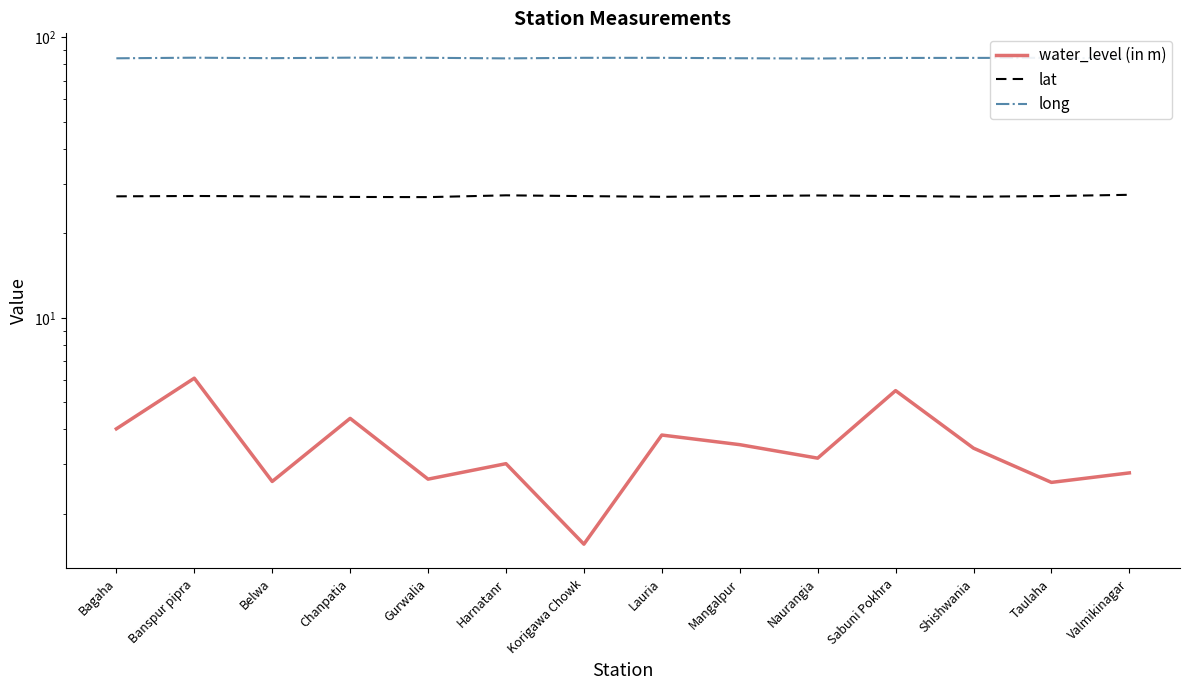

Is the value of water_level (in m) at Lauria greater than the value of lat at Sabuni Pokhra?

No